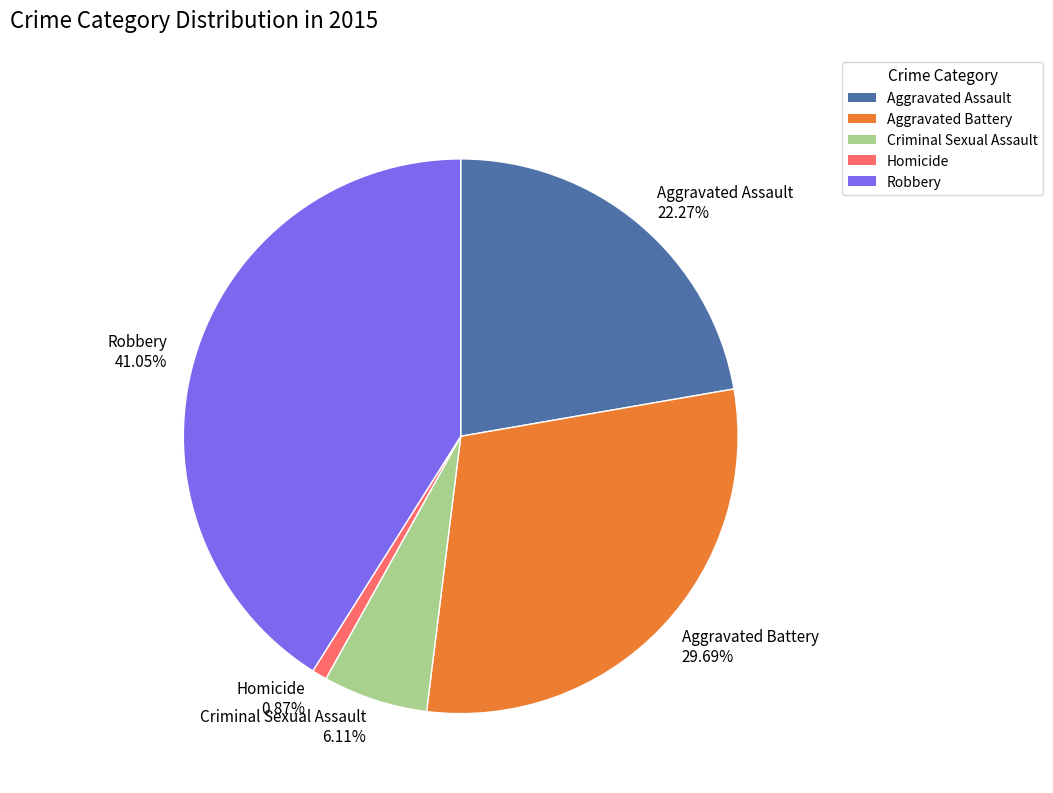

To the nearest percent, what percentage of the pie is Aggravated Assault?

22%